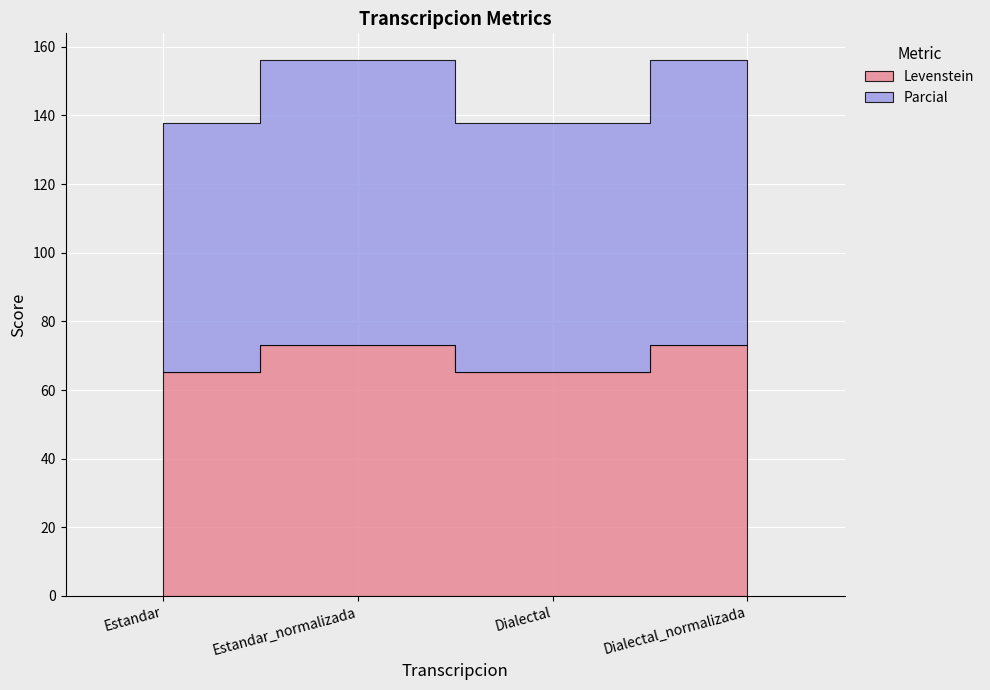

What is the label of the 4th point from the right?

Estandar